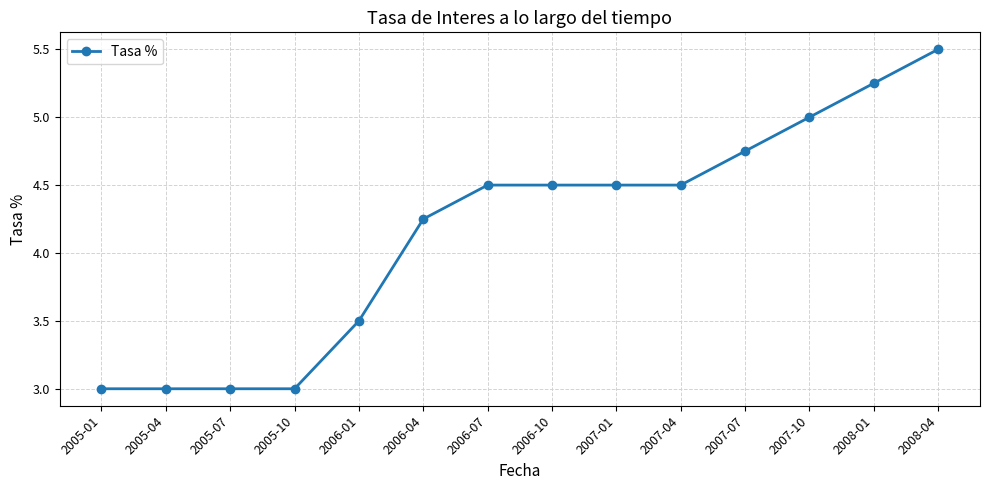

What is the label of the 13th point from the left?

2008-01